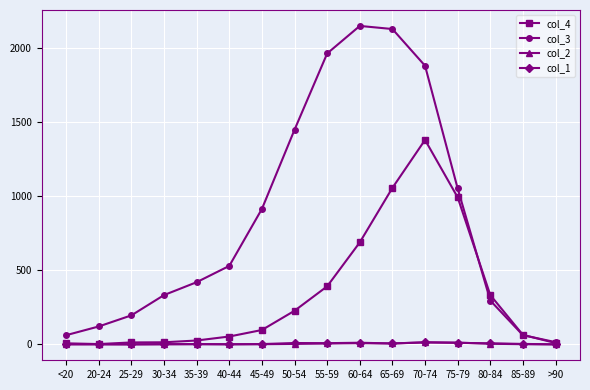

True or false: col_1 has more than 1 points higher than both neighbors.

True